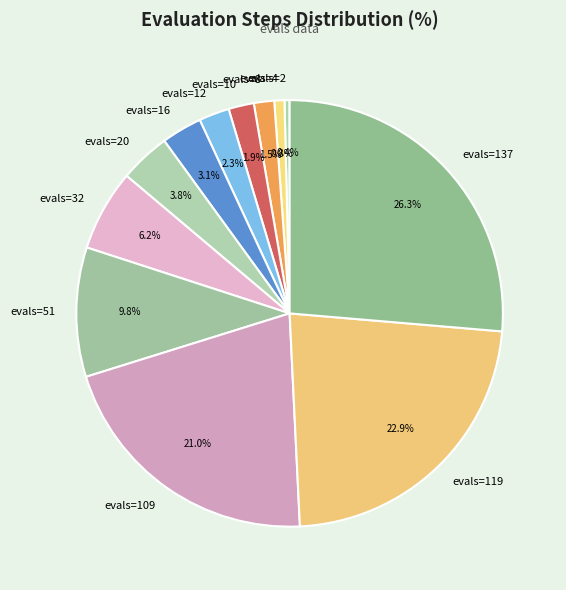

Does evals=16 account for over 50% of the chart?

No